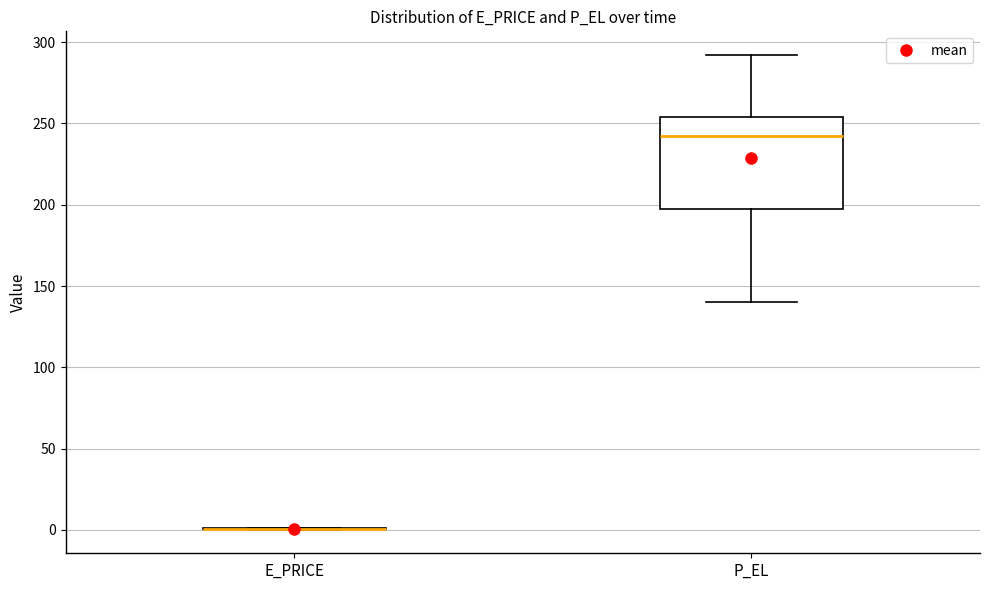

Reading left to right, read every box against the y-axis: the position of its median line, the range the box covers, and the ends of its whiskers. The values are not printed on the chart, so give them approximately, as read against the axis.

E_PRICE: box collapsed to a line at 0, whiskers 0 to 0
P_EL: median 240, box 200 to 255, whiskers 140 to 290